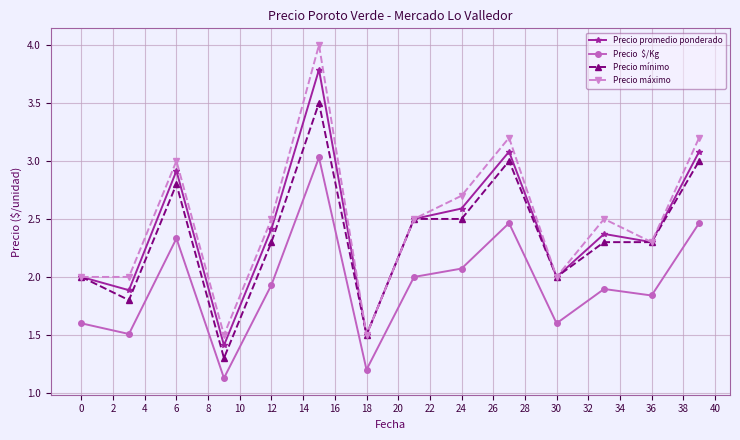

What is the minimum value shown in the chart?

1.1